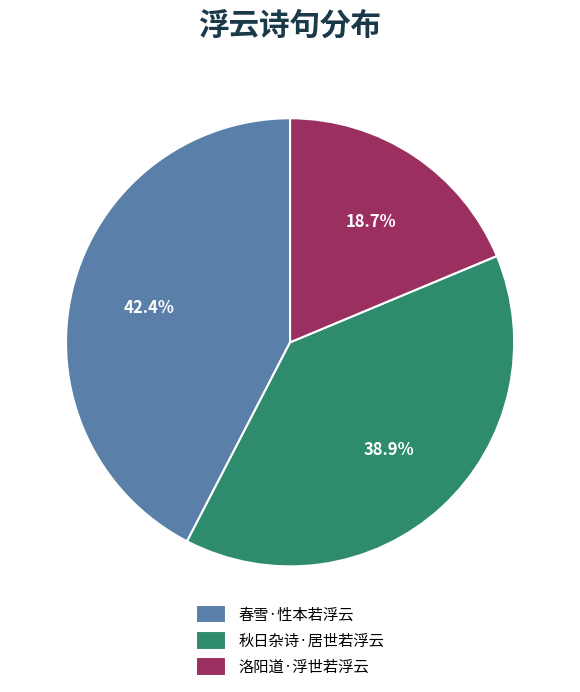

Is it true that 秋日杂诗·居世若浮云 is 30% of the pie?

False